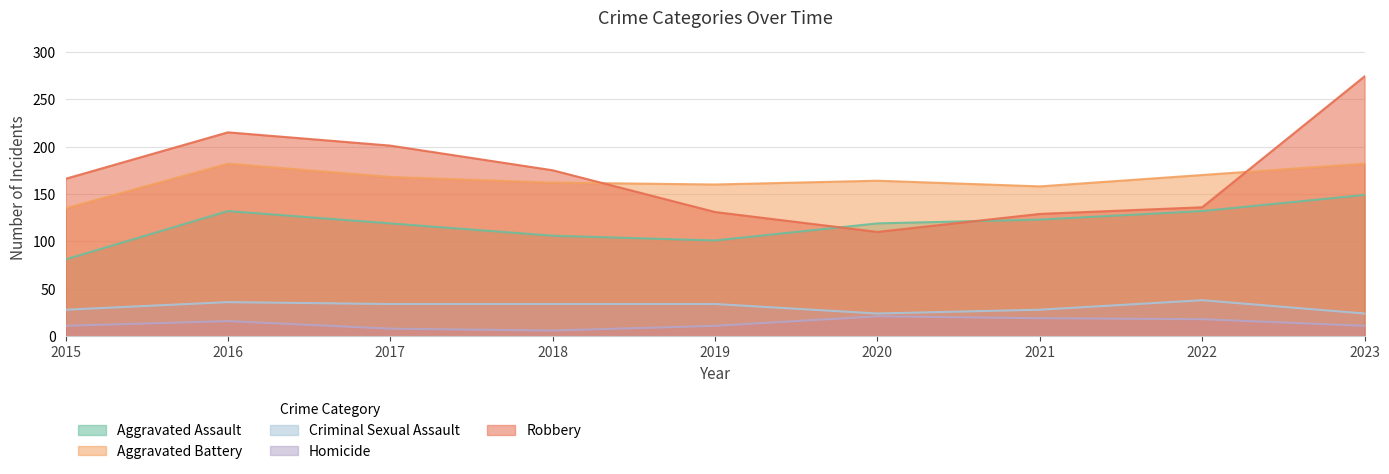

Reading left to right, extract all data points from this chart.

Aggravated Assault: 2015=81	2016=132	2017=119	2018=106	2019=101	2020=119	2021=123	2022=132	2023=149
Aggravated Battery: 2015=135	2016=182	2017=168	2018=162	2019=160	2020=164	2021=158	2022=170	2023=182
Criminal Sexual Assault: 2015=28	2016=36	2017=34	2018=34	2019=34	2020=24	2021=28	2022=38	2023=24
Homicide: 2015=11	2016=16	2017=8	2018=6	2019=11	2020=21	2021=19	2022=18	2023=11
Robbery: 2015=166	2016=215	2017=201	2018=175	2019=131	2020=110	2021=129	2022=136	2023=274